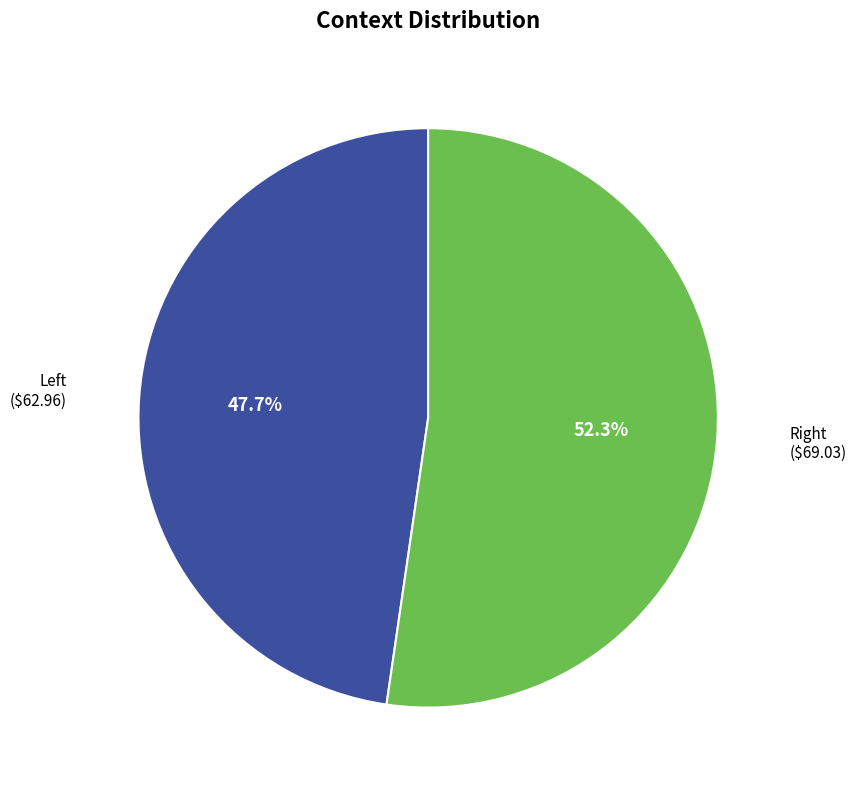

To the nearest percent, what is the average slice percentage?

50%